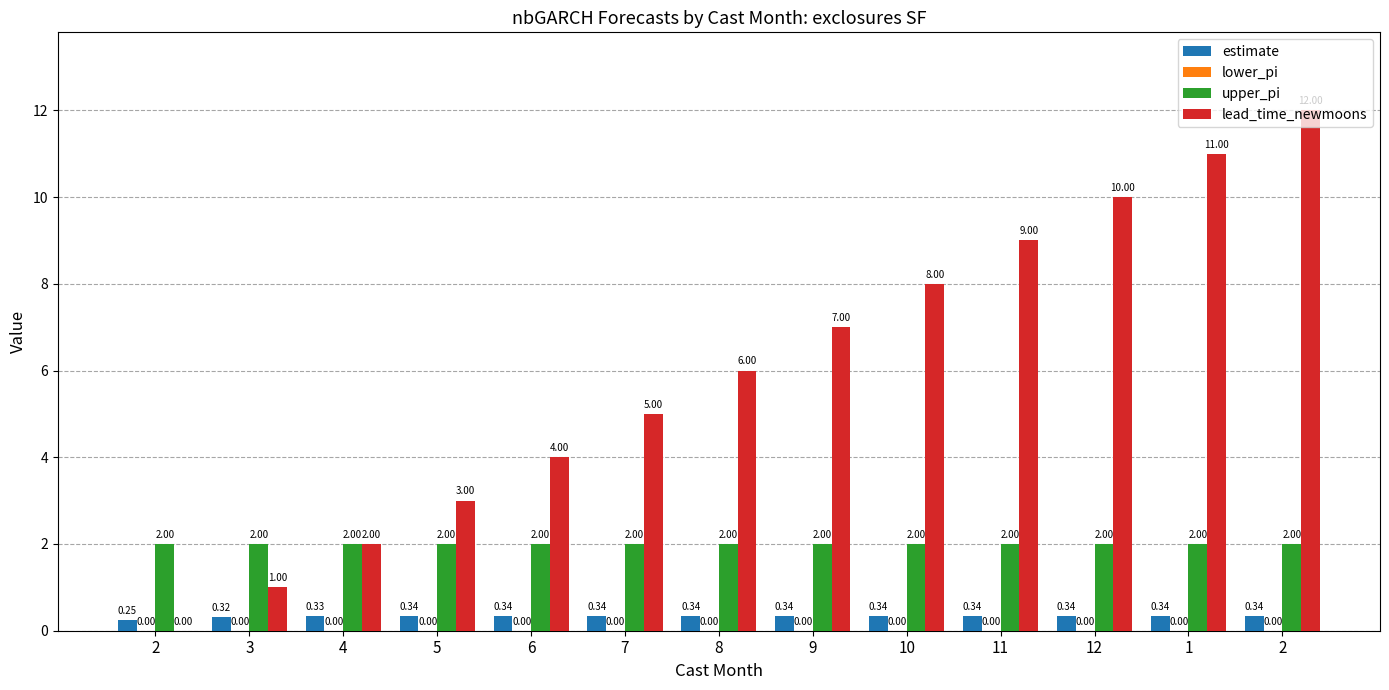

Between 10 and 2, which is larger?

10